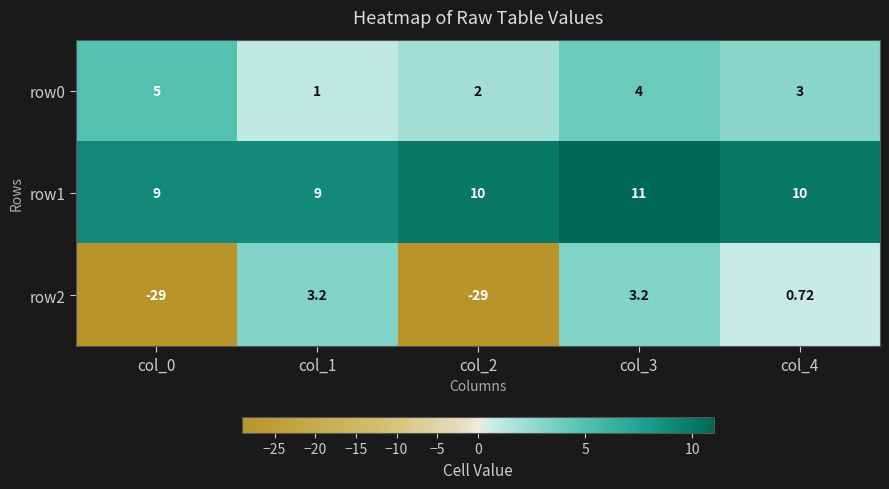

Is the value of row1 at col_2 greater than the value of row0 at col_2?

Yes